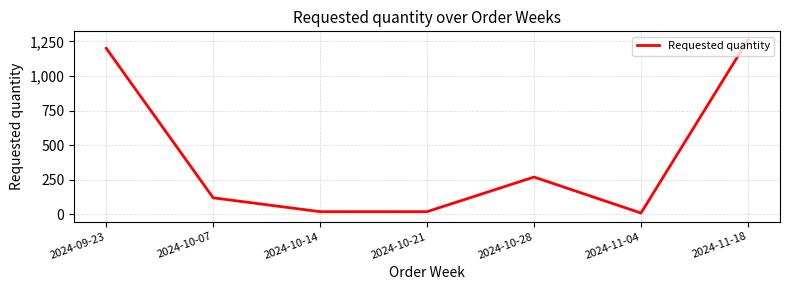

Is it true that the value at 2024-11-18 is 1260?

True